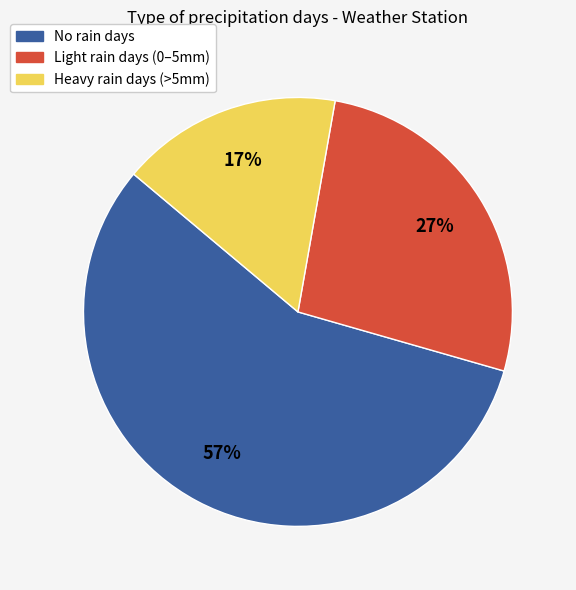

Is there any slice that represents more than half of the pie?

Yes